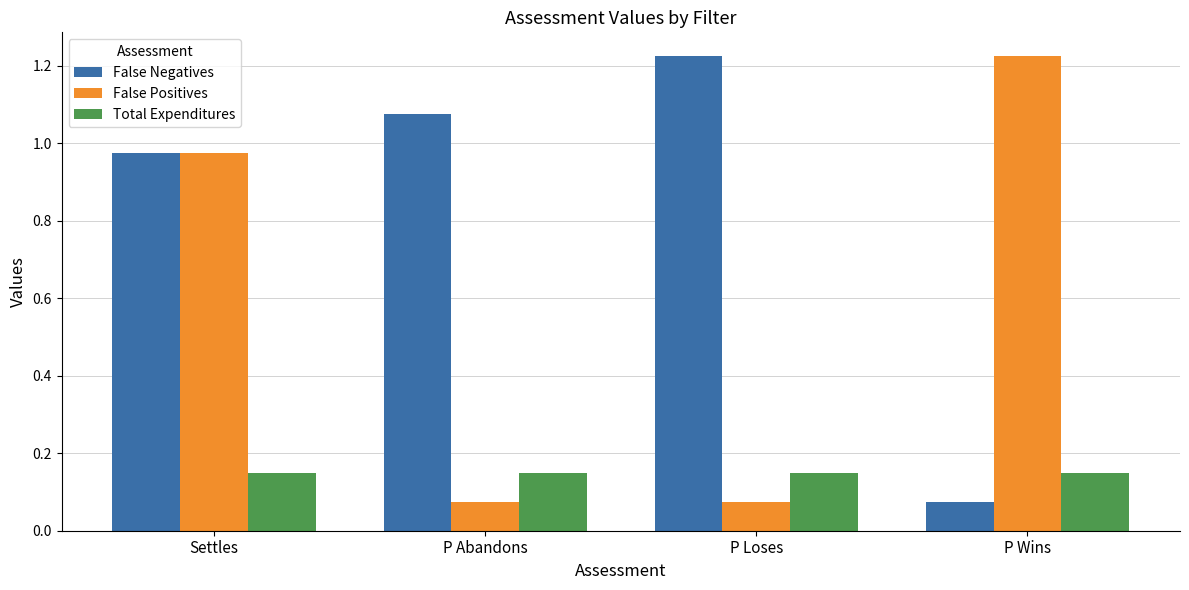

Which series has the largest total across all categories?

False Negatives